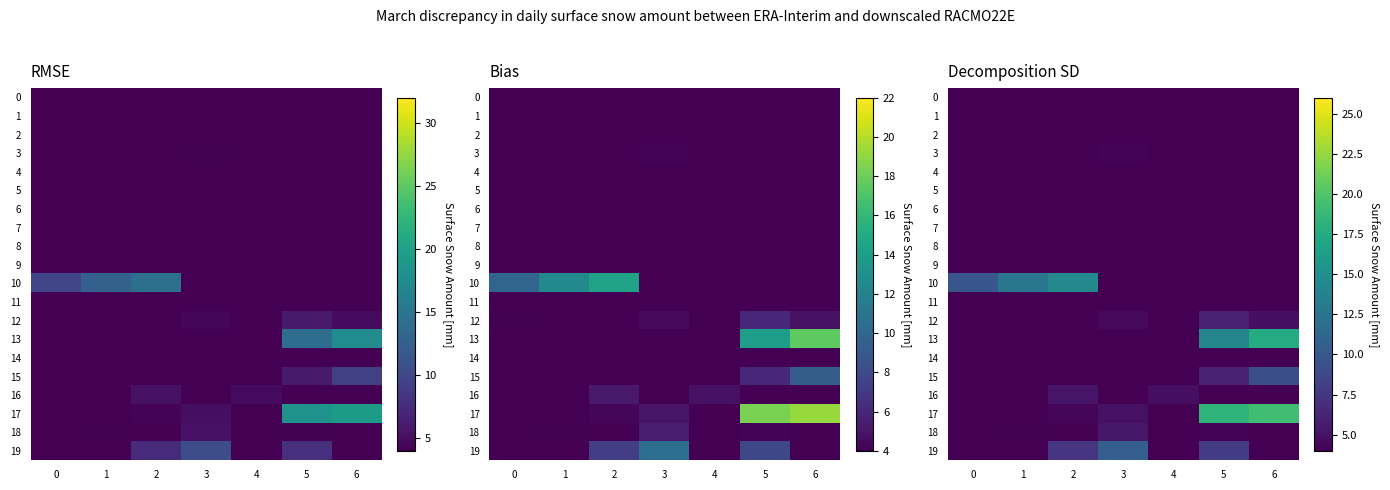

Is the value of 12 at 2 greater than the value of 11 at 1?

No